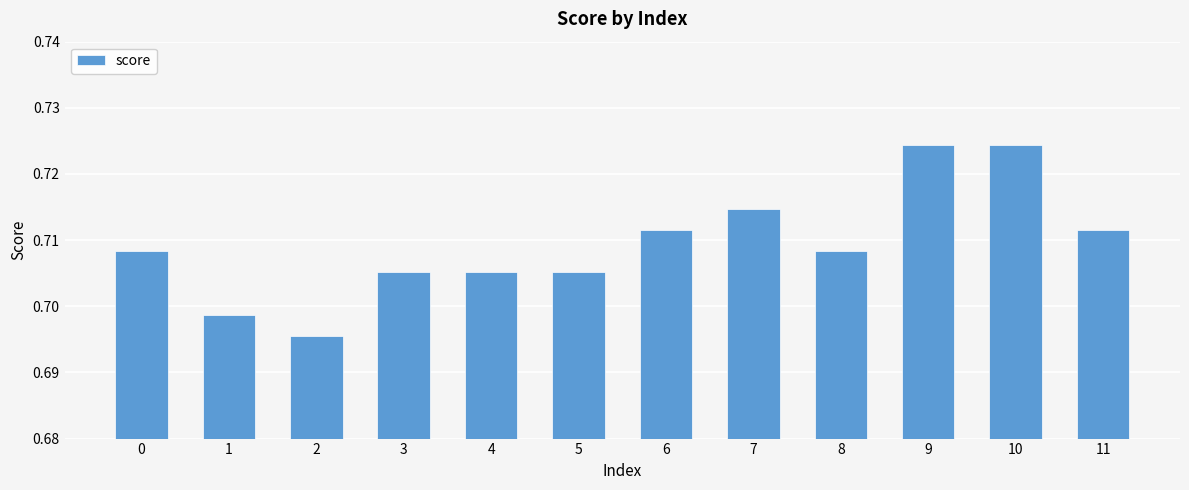

Count the values in the range 0 to 1.

12